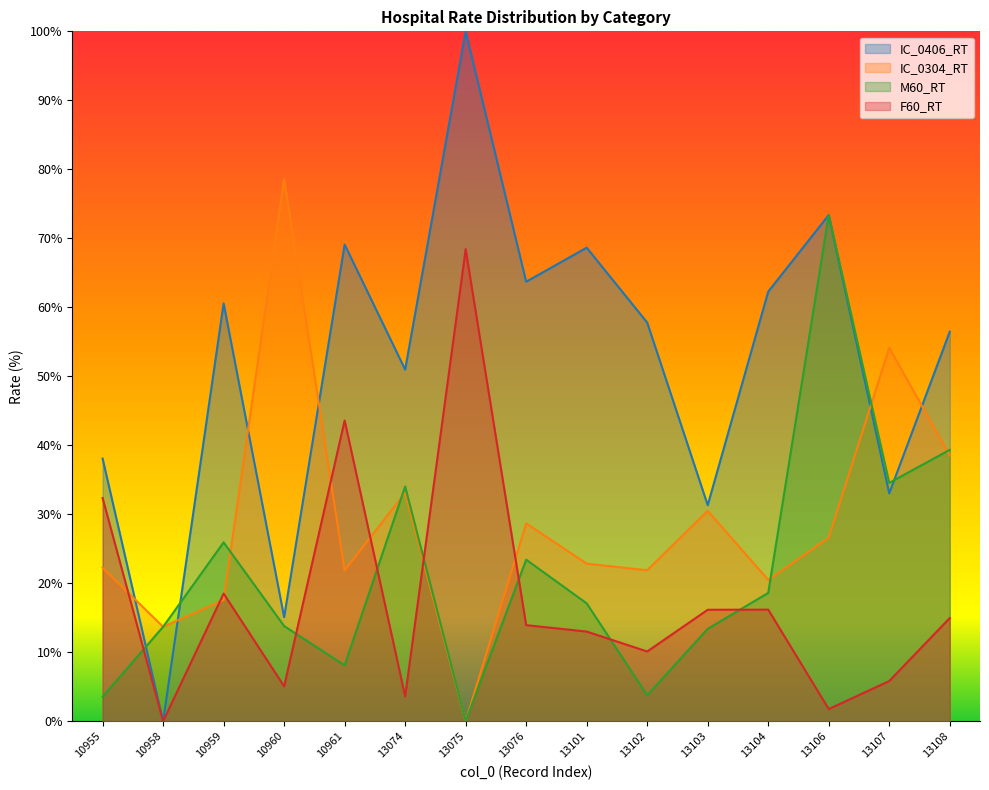

Reading right to left, what are all the values shown in this chart?

IC_0406_RT: 13108=56.5	13107=33.0	13106=73.4	13104=62.3	13103=31.3	13102=57.8	13101=68.6	13076=63.7	13075=100.0	13074=51.0	10961=69.1	10960=15.1	10959=60.6	10958=0.0	10955=38.1
IC_0304_RT: 13108=38.5	13107=54.1	13106=26.6	13104=20.5	13103=30.5	13102=21.9	13101=22.8	13076=28.7	13075=0.0	13074=33.1	10961=21.9	10960=78.6	10959=17.6	10958=13.7	10955=22.3
M60_RT: 13108=39.3	13107=34.5	13106=73.4	13104=18.6	13103=13.4	13102=3.8	13101=17.1	13076=23.4	13075=0.0	13074=34.0	10961=8.1	10960=13.8	10959=25.9	10958=13.7	10955=3.5
F60_RT: 13108=15.0	13107=5.8	13106=1.8	13104=16.2	13103=16.2	13102=10.1	13101=13.0	13076=13.9	13075=68.4	13074=3.6	10961=43.6	10960=5.1	10959=18.5	10958=0.0	10955=32.4